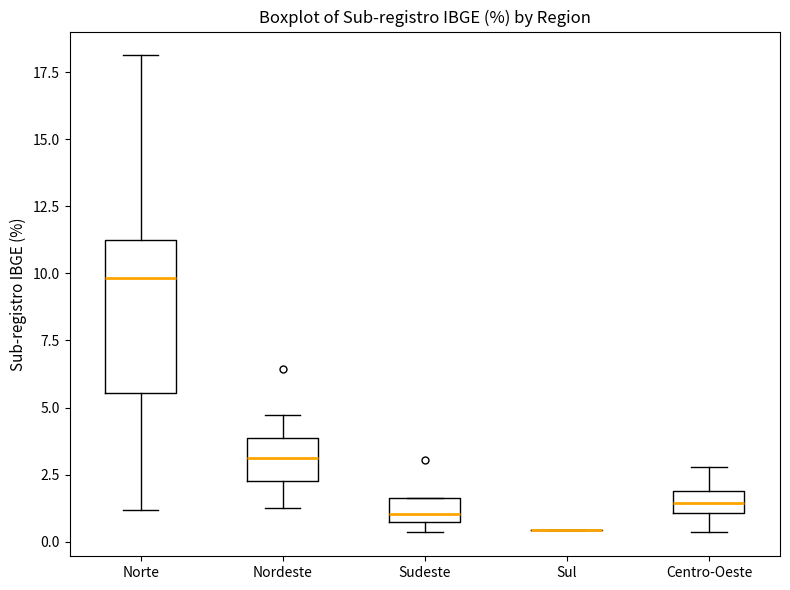

Reading left to right, read every box against the y-axis: the position of its median line, the range the box covers, and the ends of its whiskers. The values are not printed on the chart, so give them approximately, as read against the axis.

Norte: median 10.0, box 5.5 to 11.0, whiskers 1.0 to 18.0
Nordeste: median 3.0, box 2.5 to 4.0, whiskers 1.5 to 4.5
Sudeste: median 1.0, box 0.5 to 1.5, whiskers 0.5 (just below the box's lower edge) to 1.5
Sul: box collapsed to a line at 0.5, whiskers 0.5 to 0.5
Centro-Oeste: median 1.5, box 1.0 to 2.0, whiskers 0.5 to 3.0